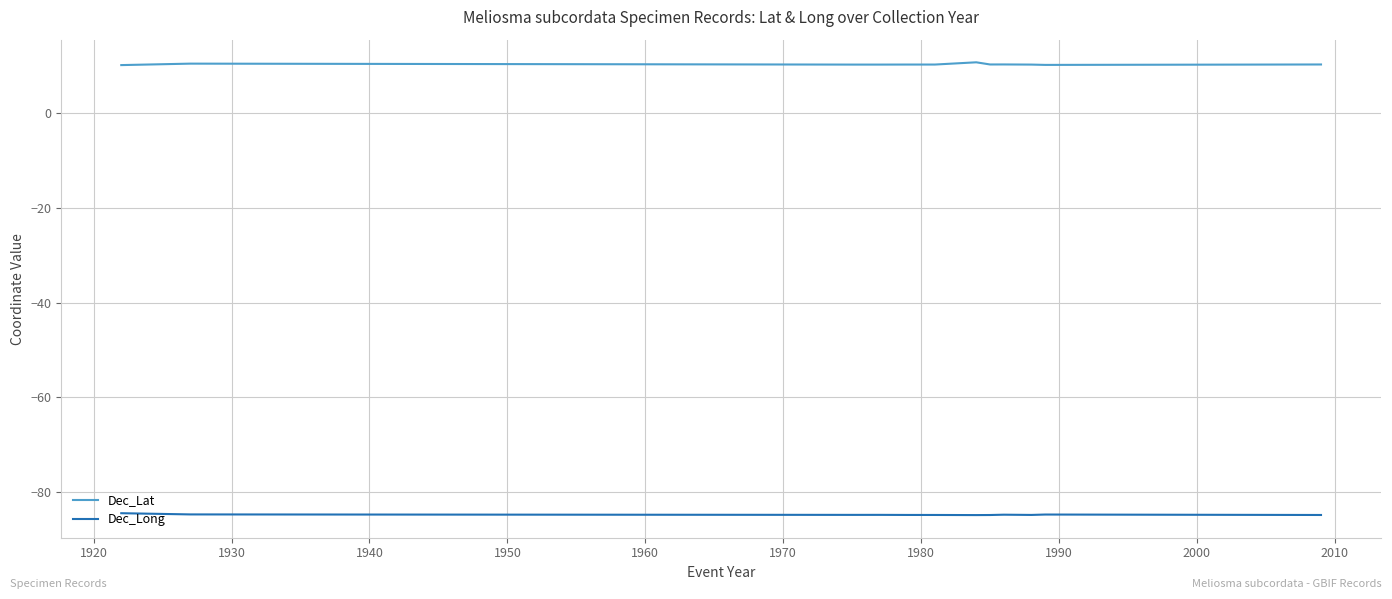

Which series has the largest total across all categories?

Dec_Lat